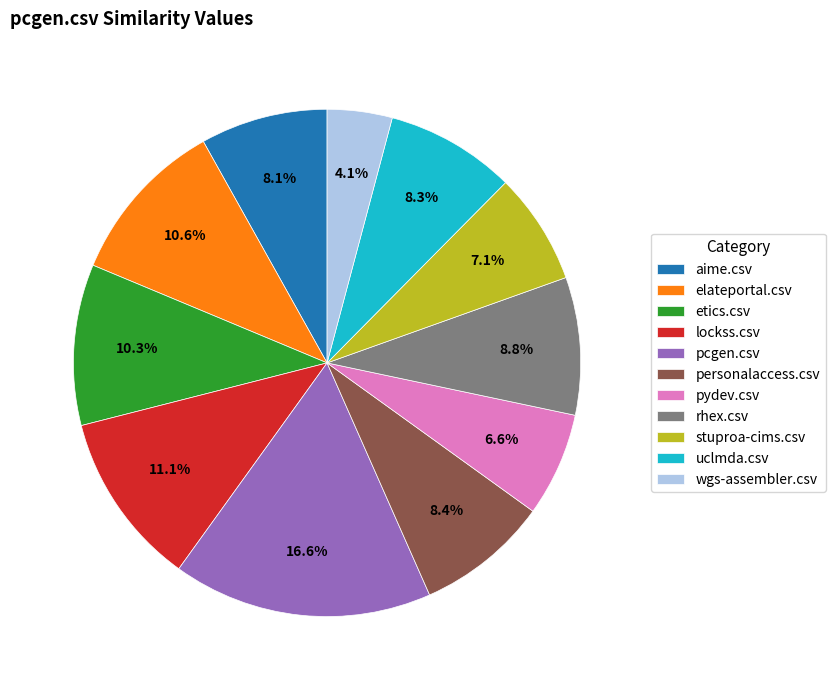

How many segments does this pie chart have?

11